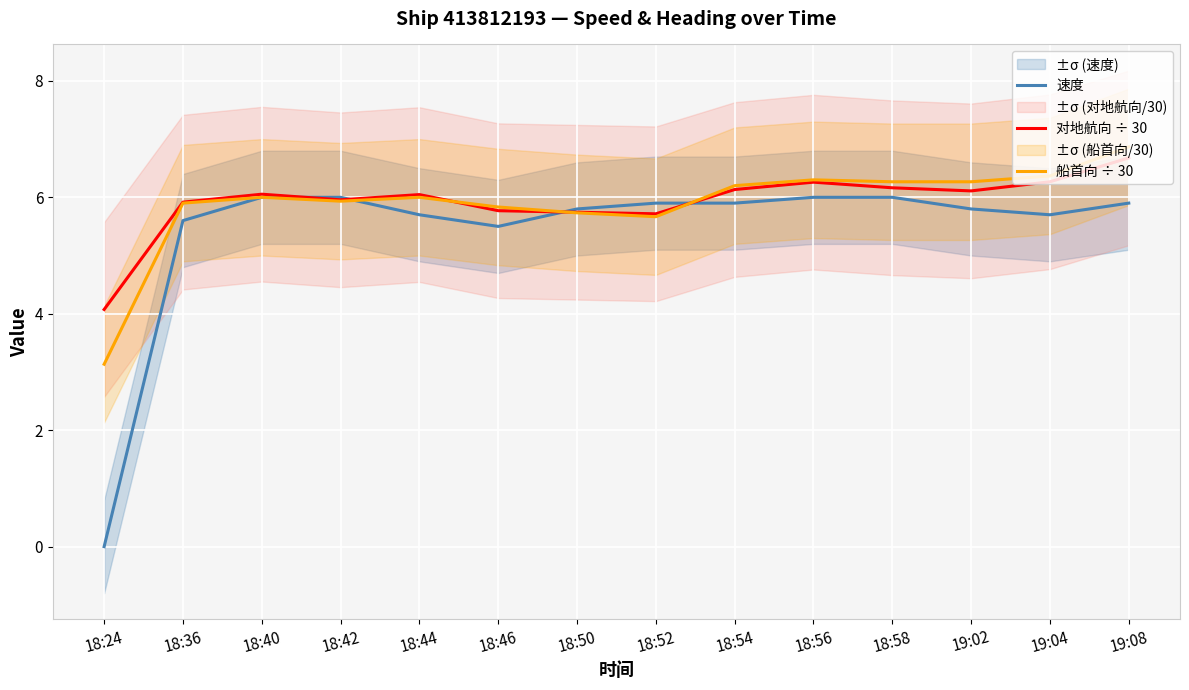

How many values in the 船首向 ÷ 30 series are below 6?

6